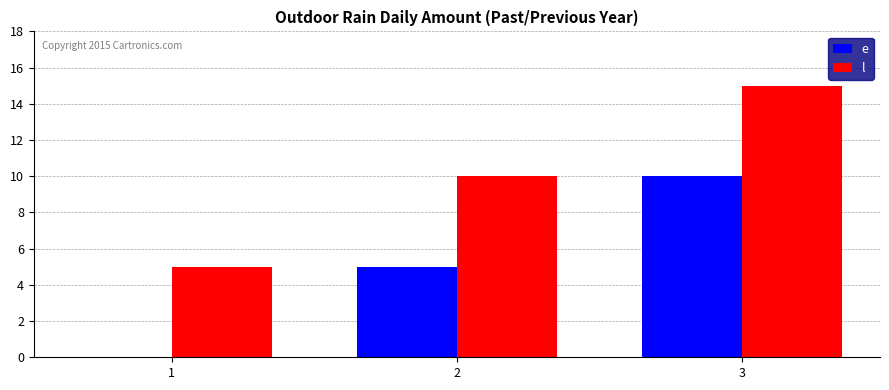

At which label is l closest to 10?

2